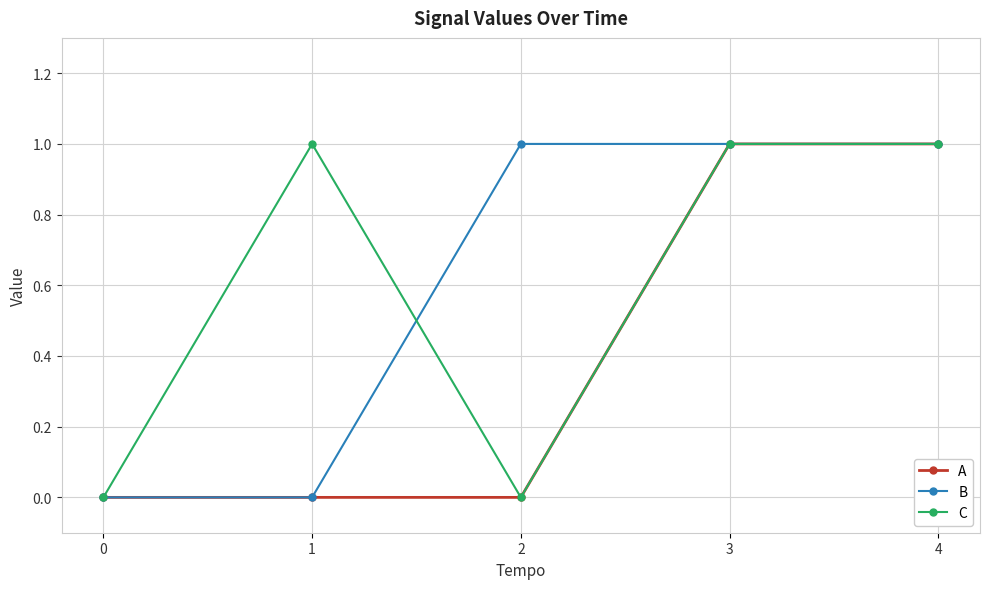

Reading right to left, what are all the values shown in this chart?

A: 1	1	0	0	0
B: 1	1	1	0	0
C: 1	1	0	1	0